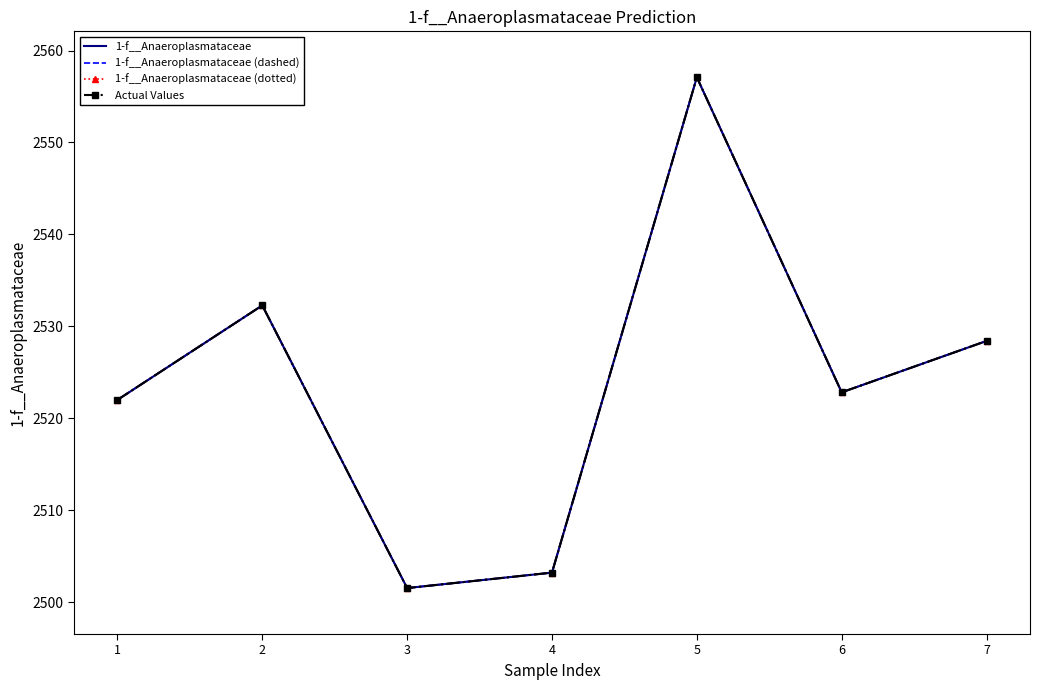

True or false: Actual Values and 1-f__Anaeroplasmataceae (dashed) intersect in this chart.

False